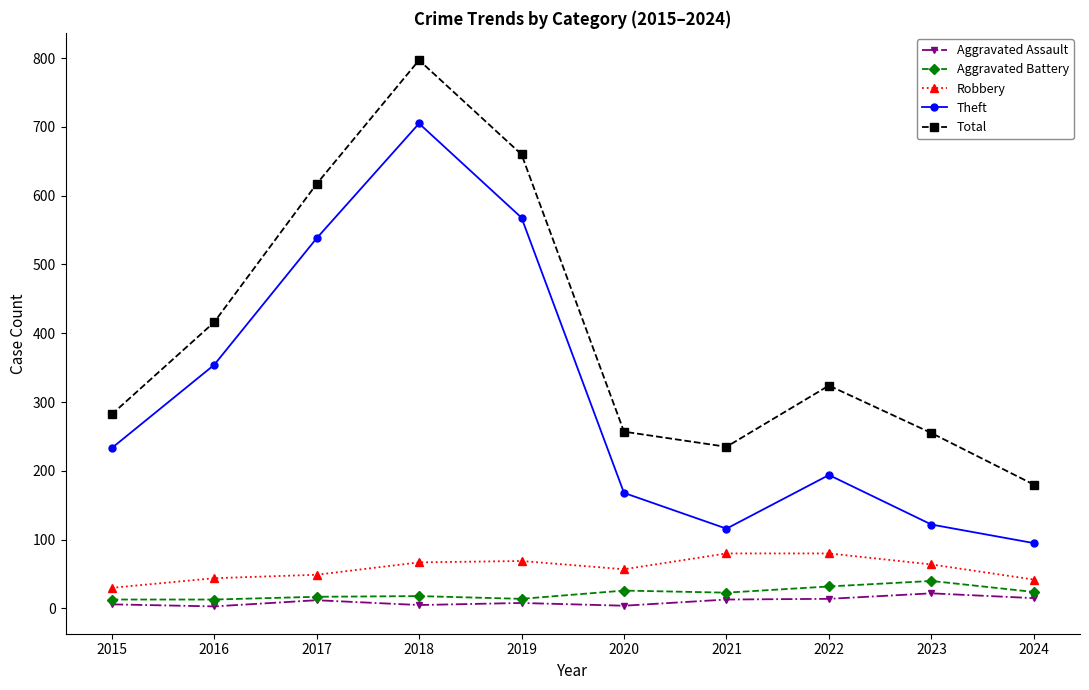

In Robbery, how many points are lower than both neighbors (excluding endpoints)?

1